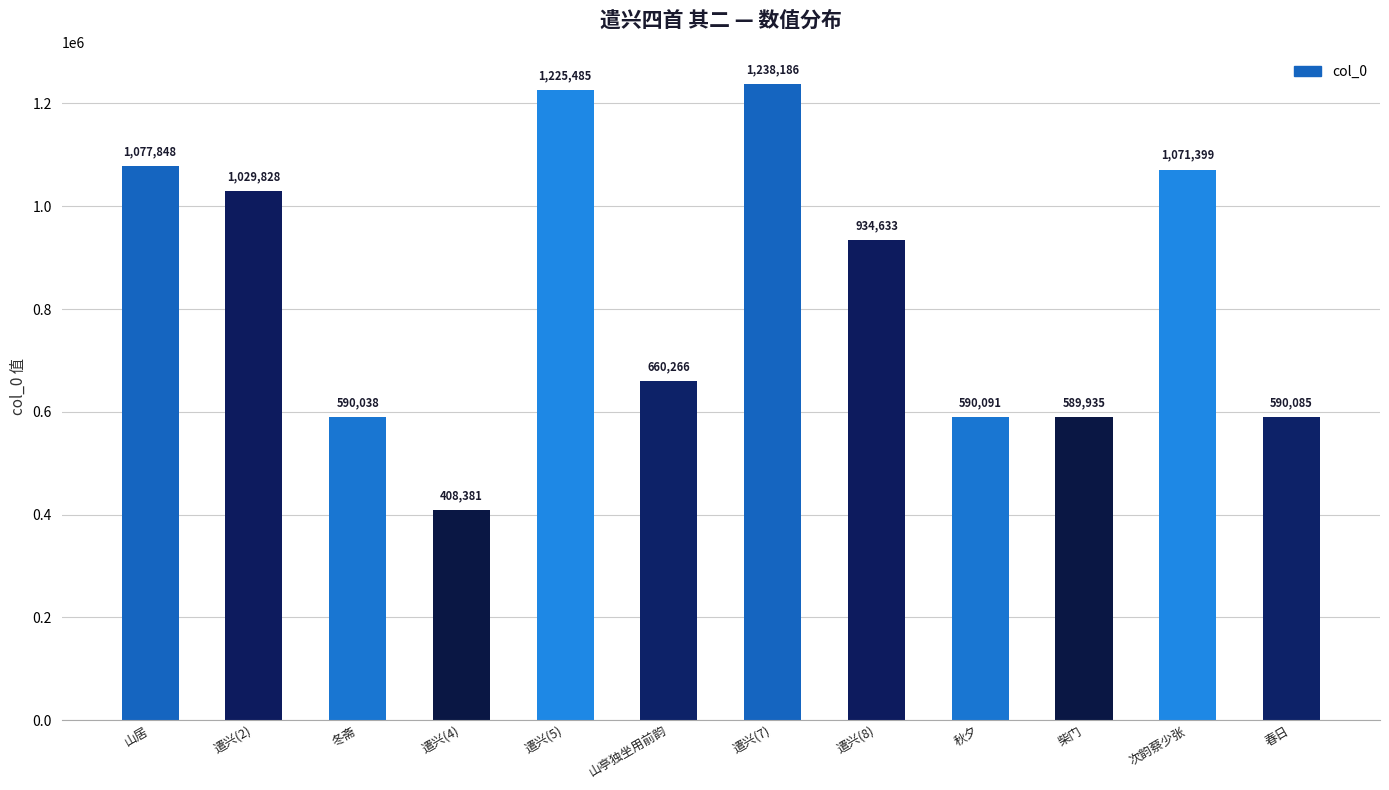

Approximately how many times larger is the value at 遣兴(5) compared to 柴门?

2.1